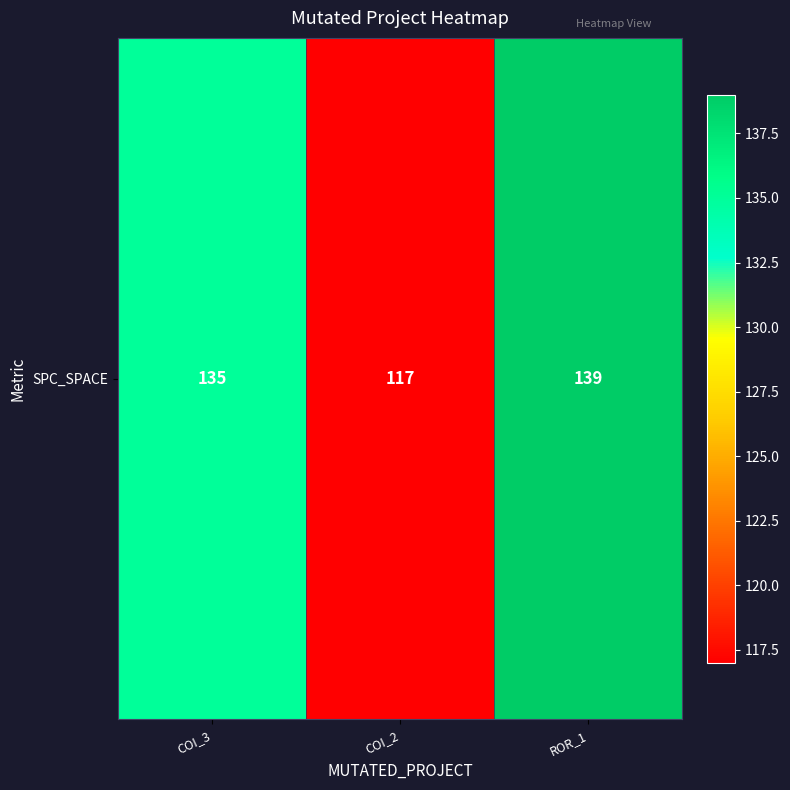

List the labels in order of value, largest first.

ROR_1, COI_3, COI_2